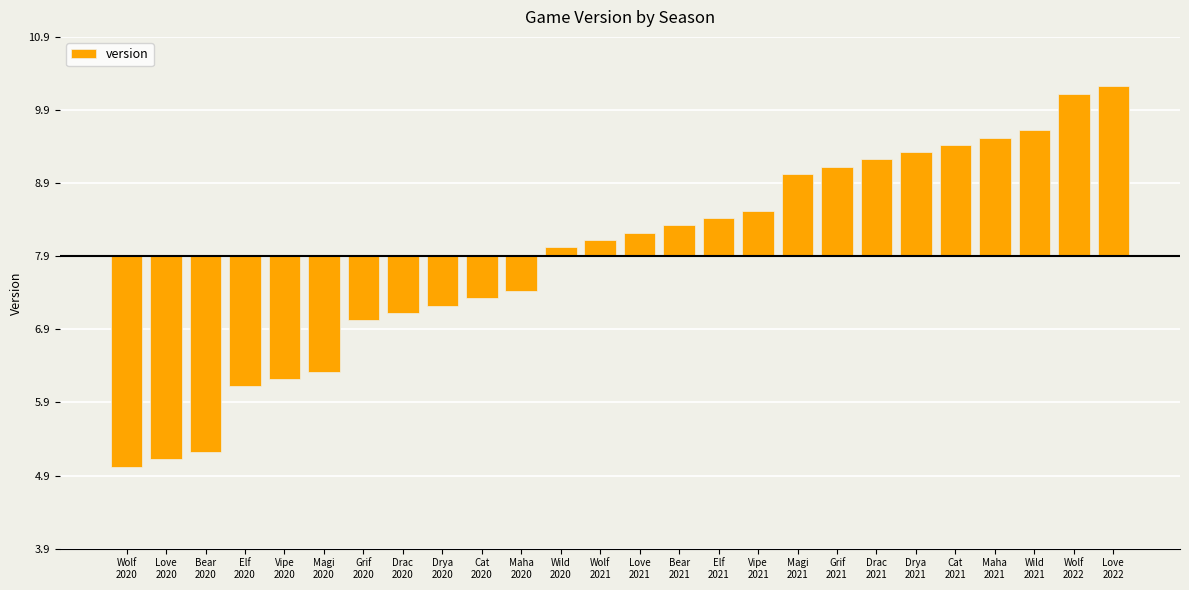

Are the bars horizontal?

No